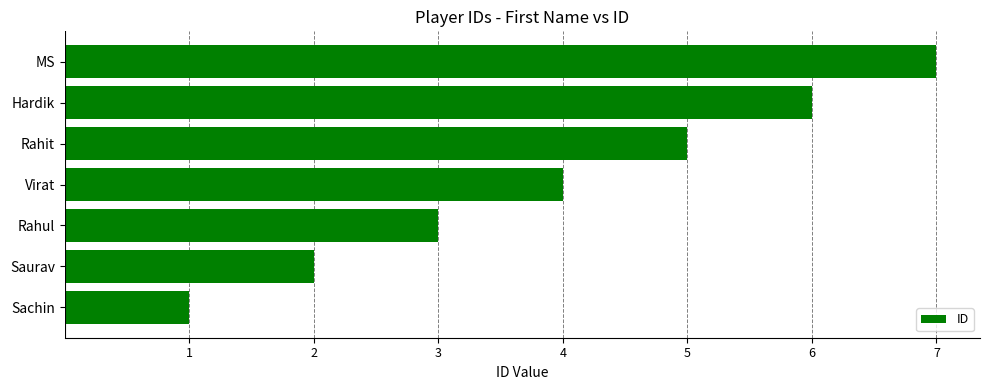

List the labels in order of value, largest first.

MS, Hardik, Rahit, Virat, Rahul, Saurav, Sachin